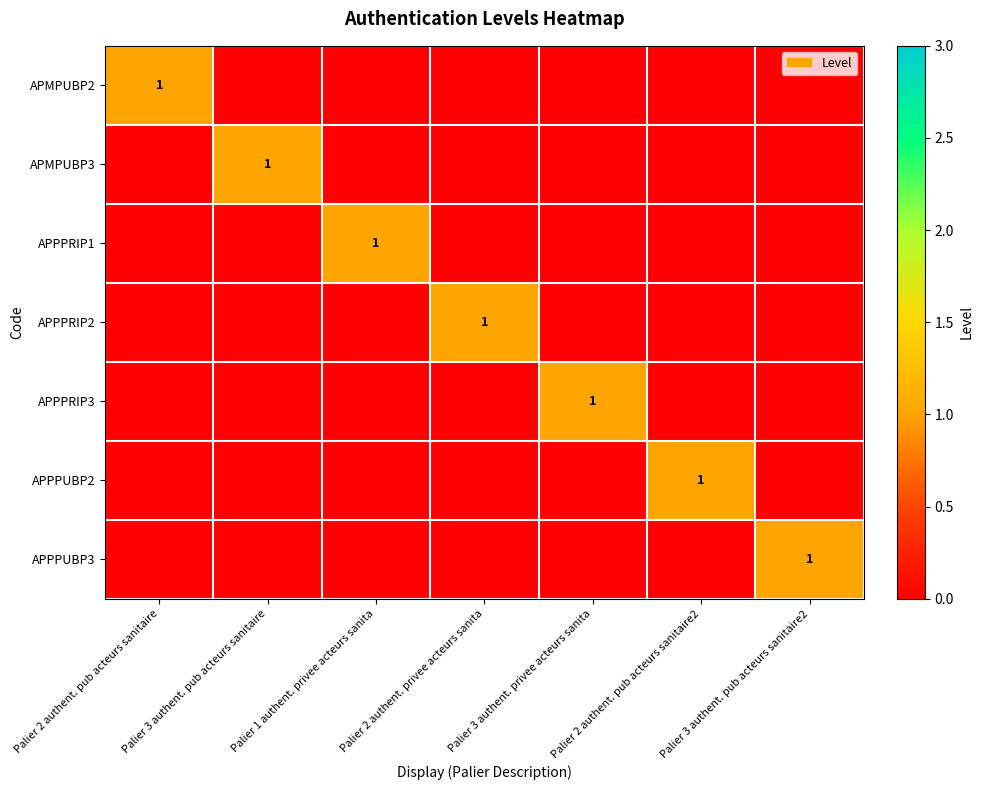

At which label is APMPUBP2 closest to 0?

Palier 3 authent. pub acteurs sanitaire